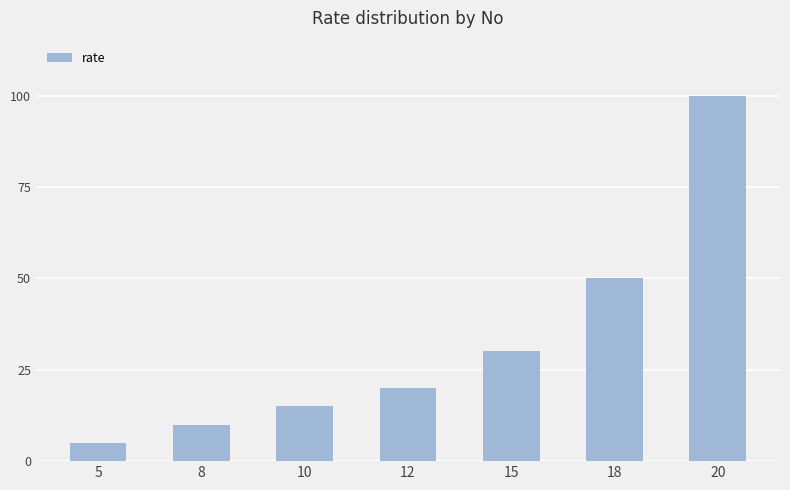

What is the sum of all values?

230